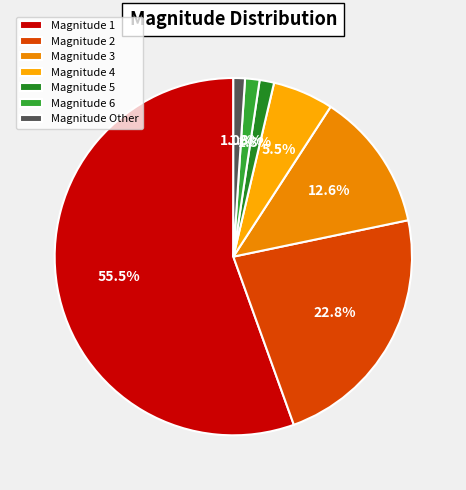

Count the number of slices in the pie.

7